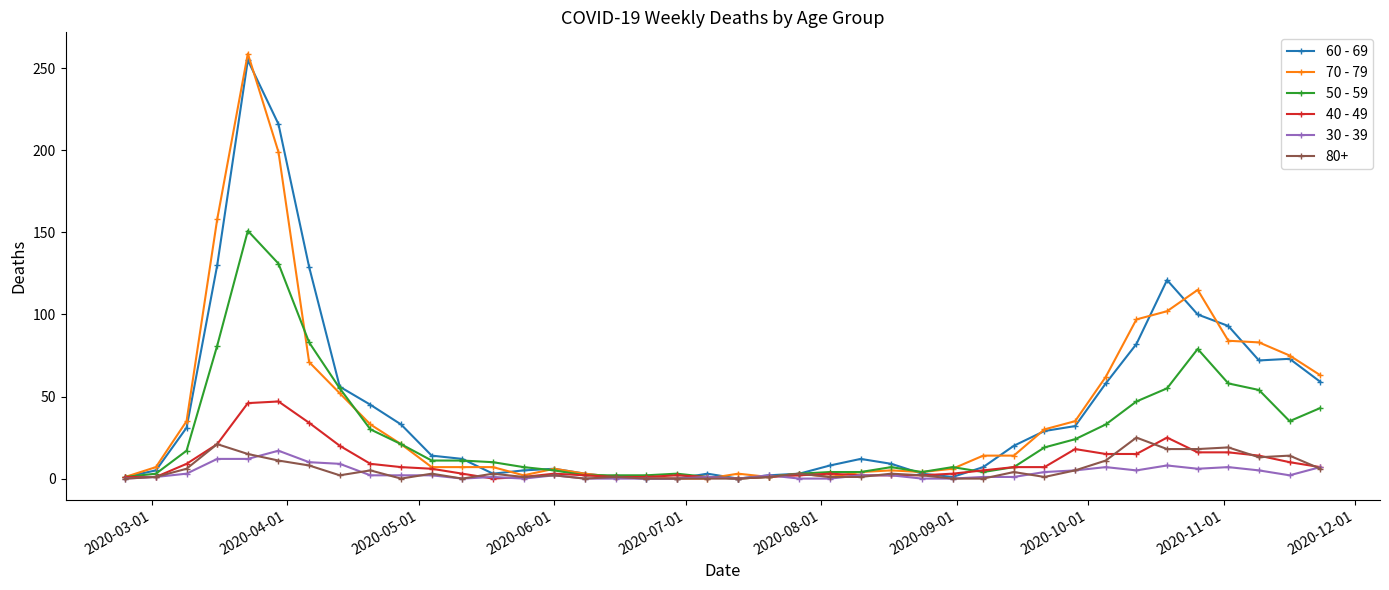

True or false: 70 - 79 has more than 0 interior local peaks.

True